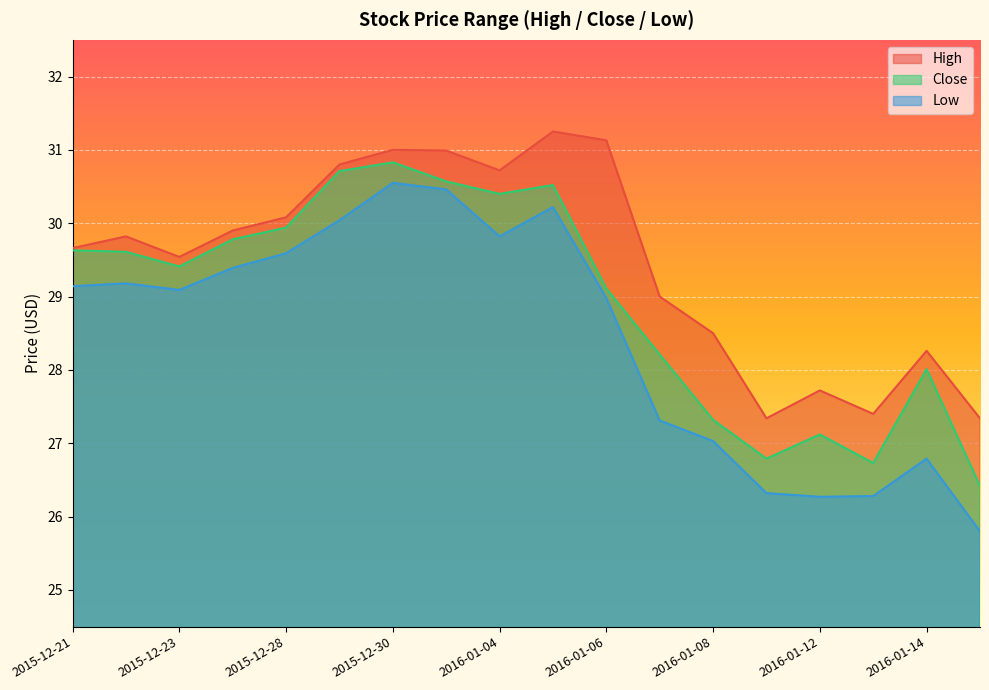

Which category has the lowest value in the High series?

2016-01-11